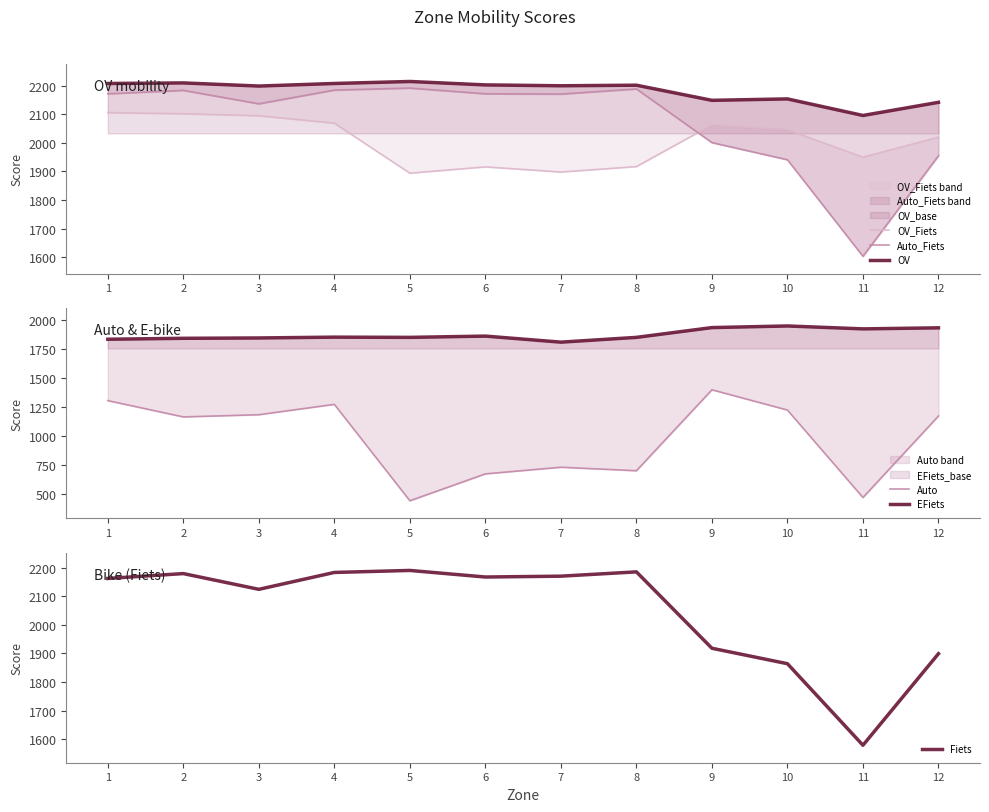

Rank the series by their maximum value, from lowest to highest.

Auto, EFiets, OV_Fiets, Fiets, Auto_Fiets, OV